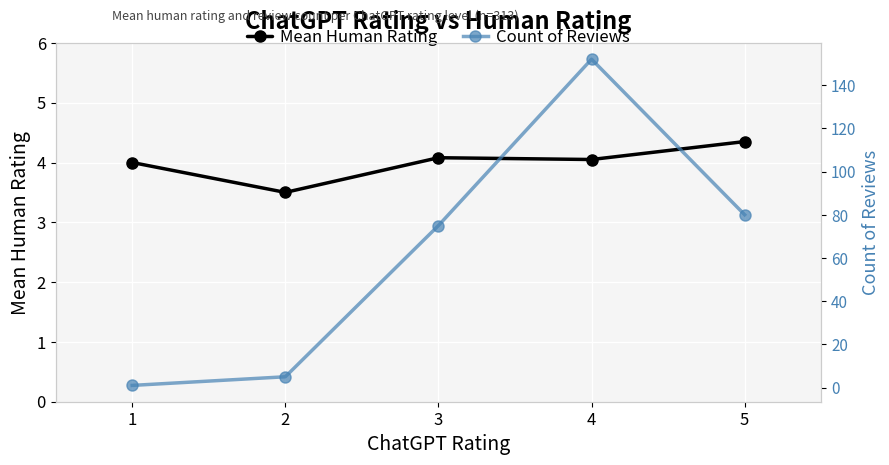

What is the difference between the second highest and minimum values in the Mean Human Rating series?

0.6